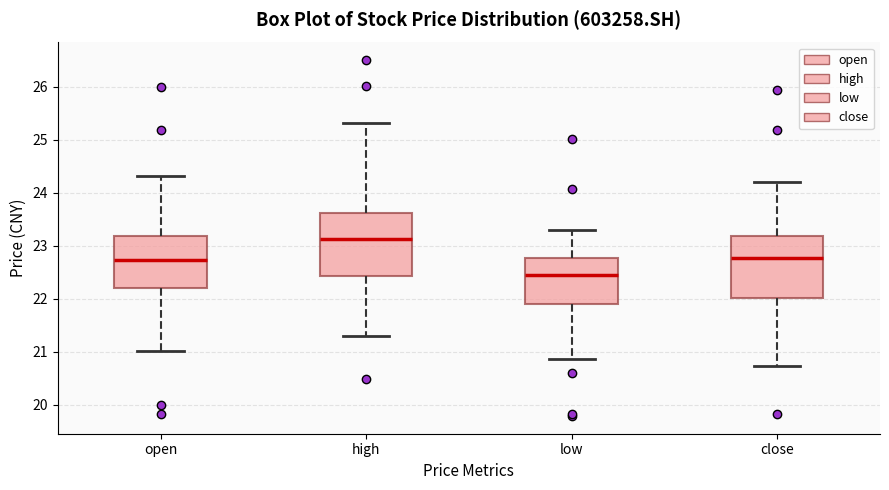

Which box's median line is the highest?

high